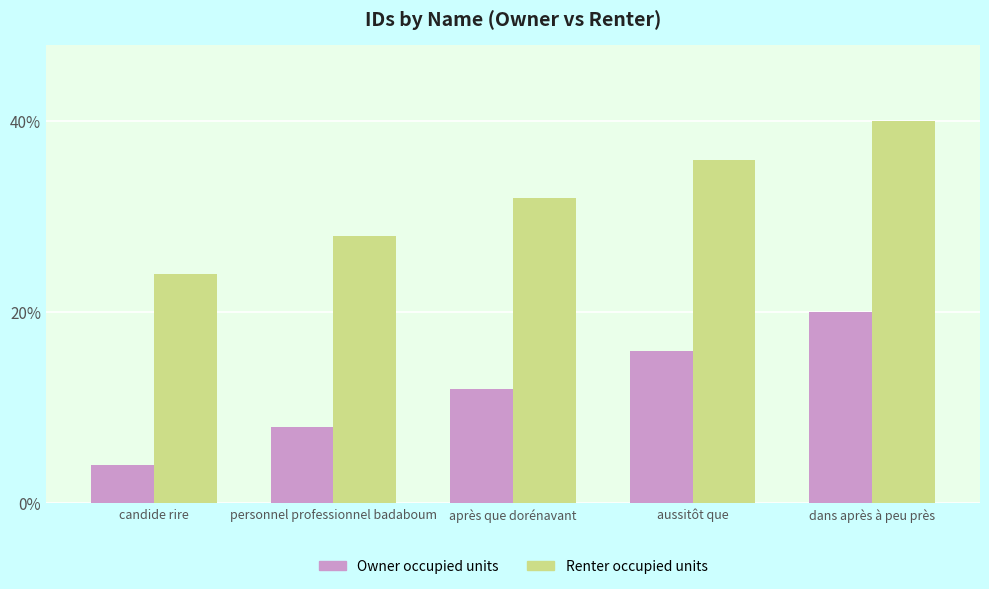

How many bars are there in each group?

2